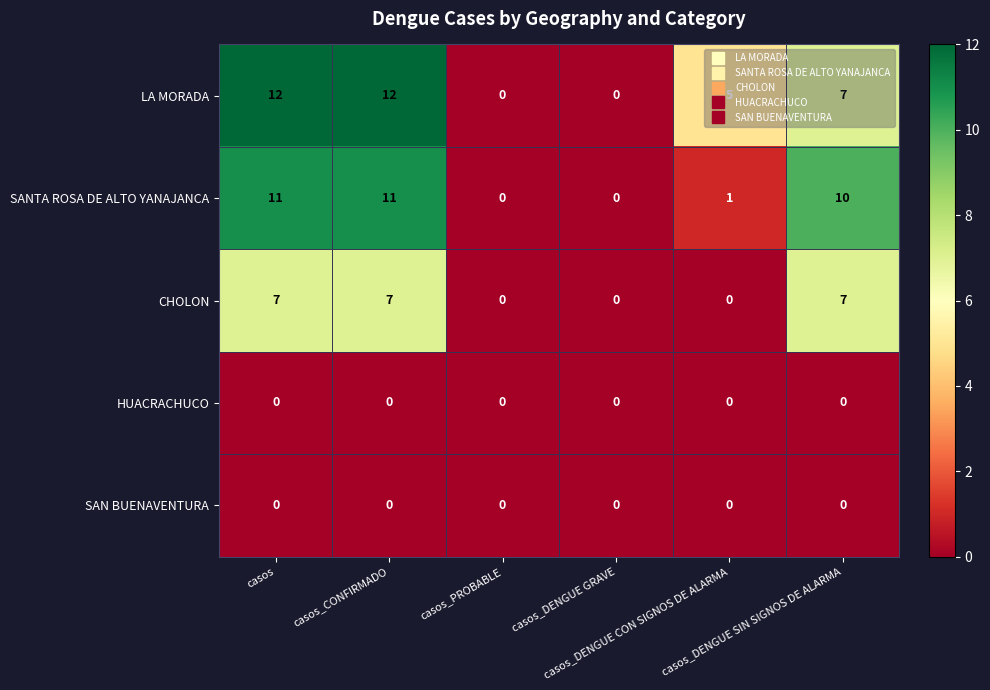

How many CHOLON values are between 0 and 7?

6